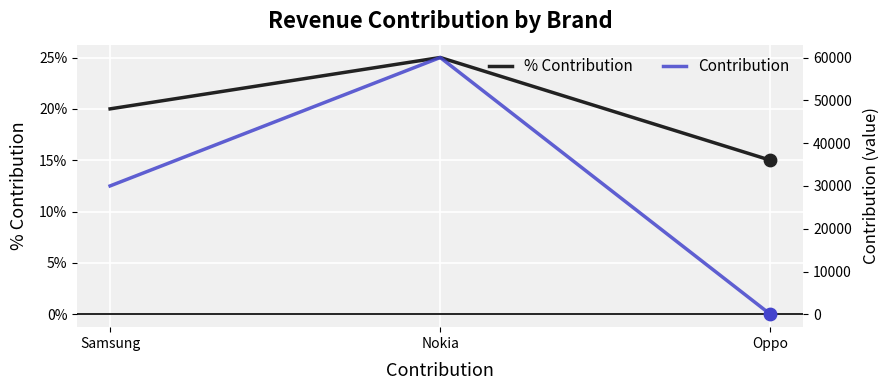

Which series has the largest total across all categories?

Contribution